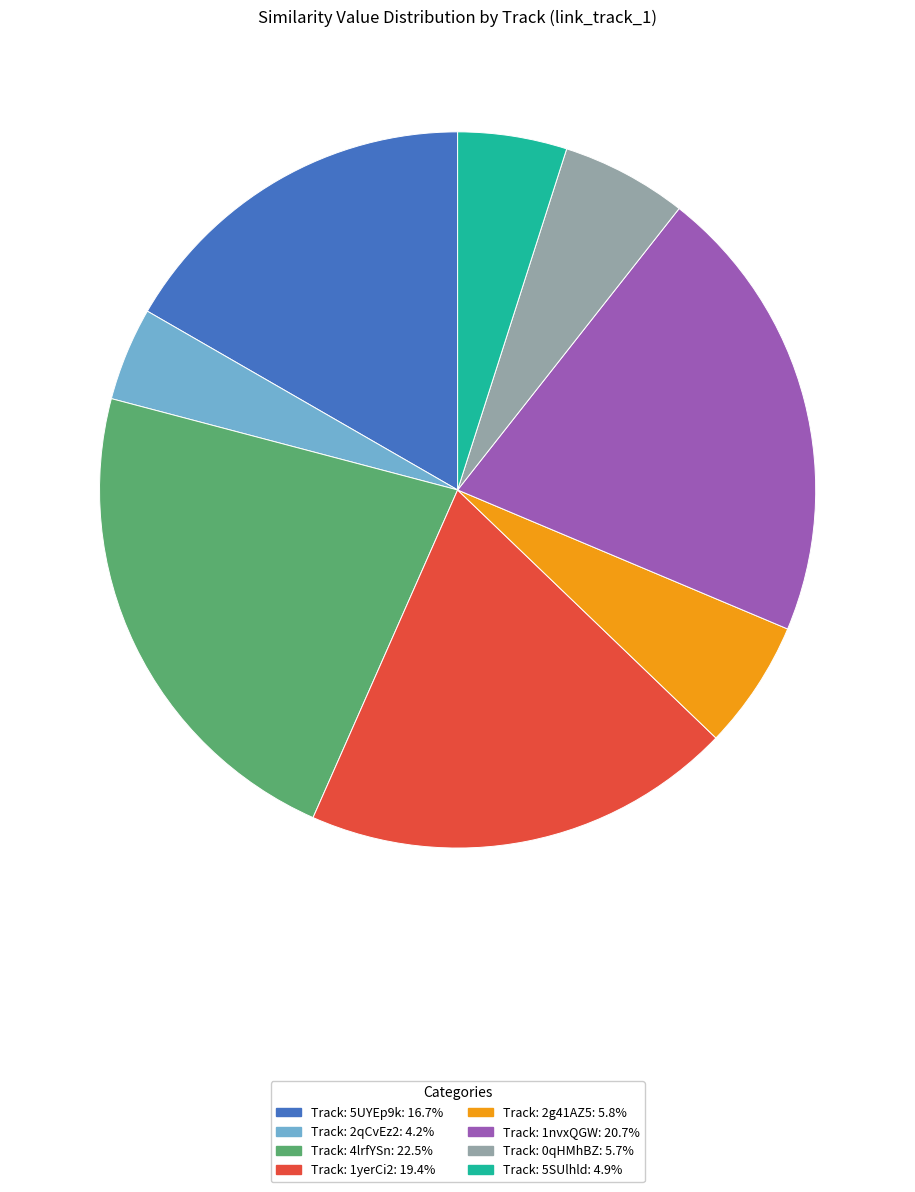

Does any single category account for the majority?

No